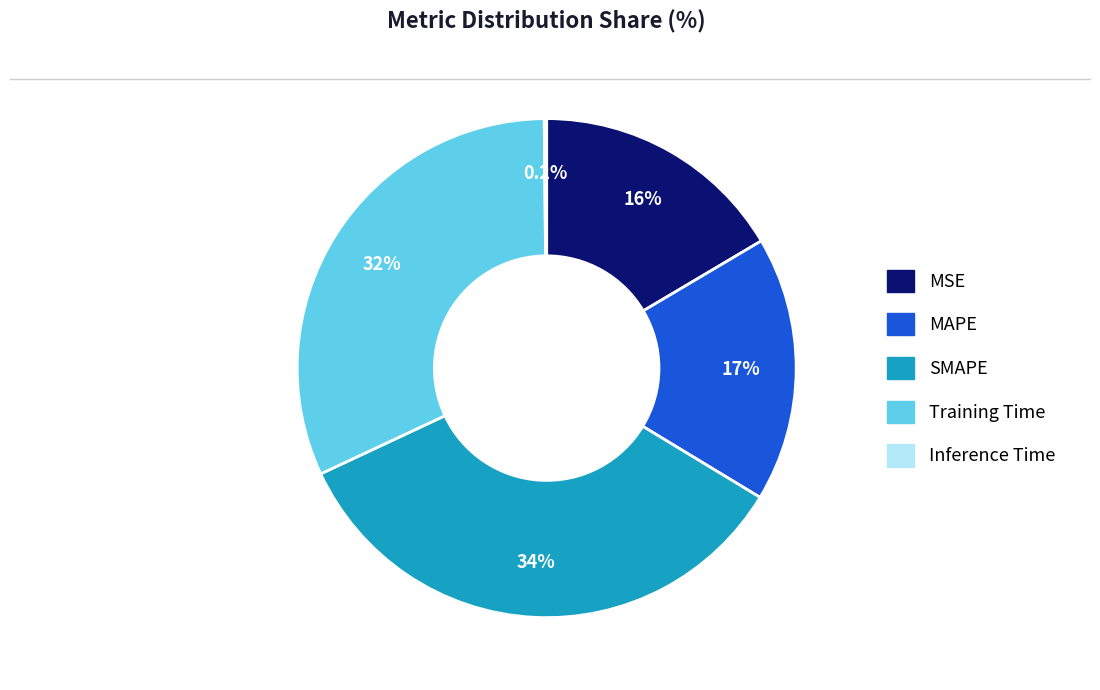

Which category has the biggest portion of the pie?

SMAPE